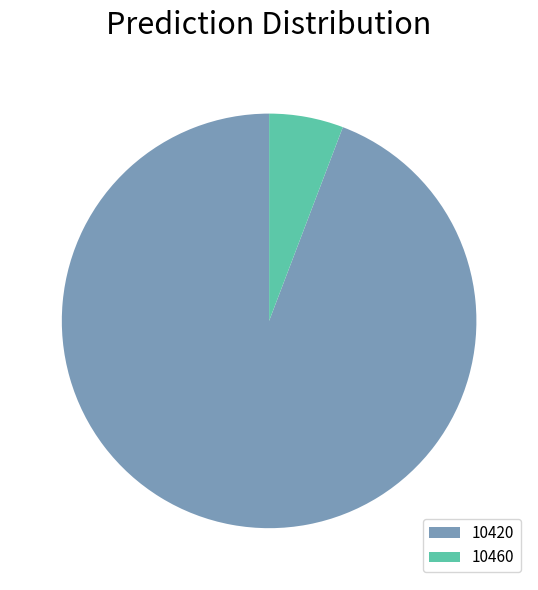

Combined, do 10420 and 10460 account for over 50%?

Yes